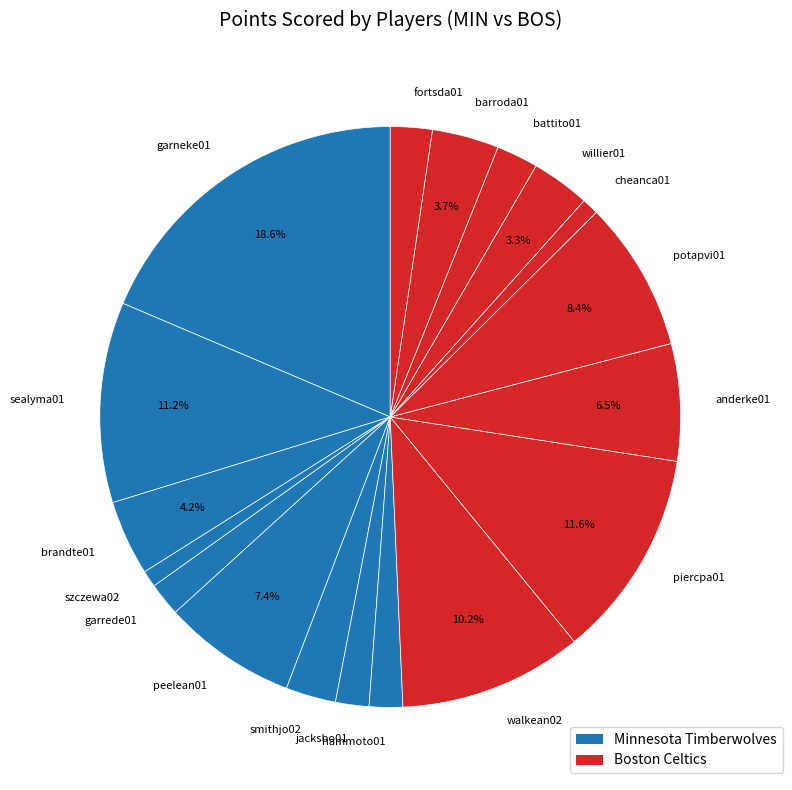

Does willier01 represent more than half of the total?

No